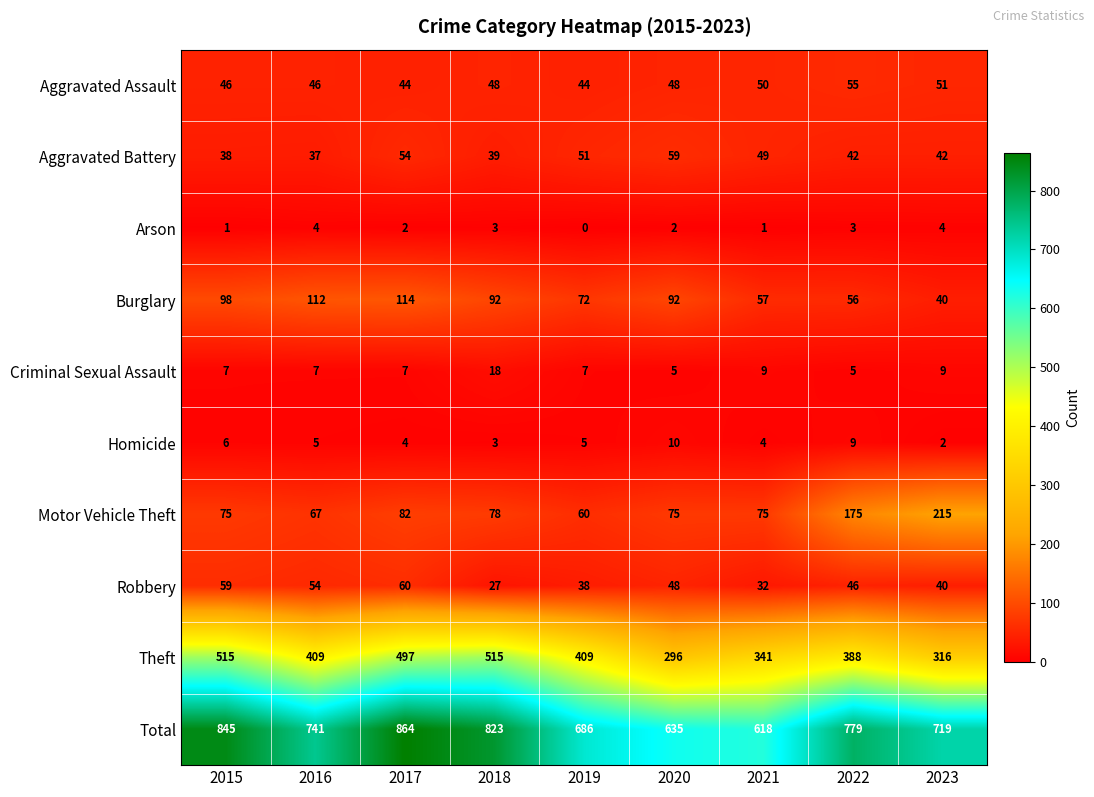

Which series has the largest total across all categories?

Total